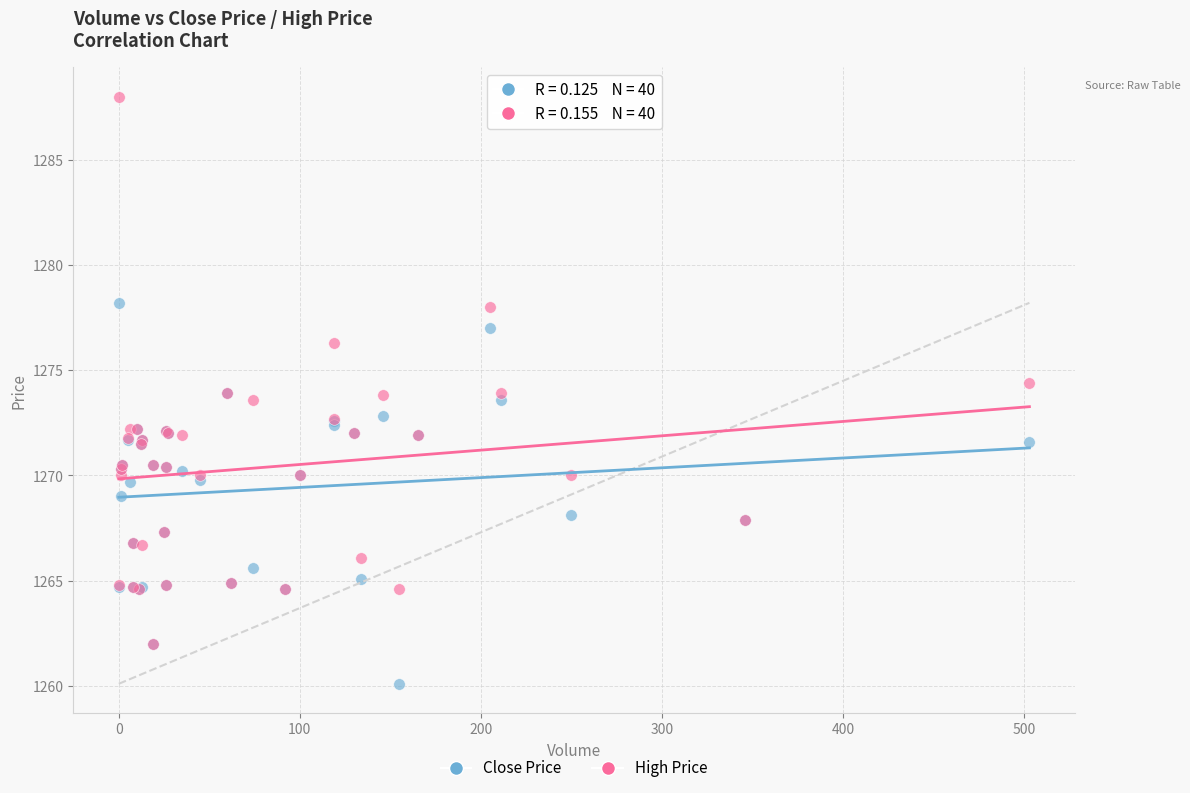

In the High Price series, what Y value is closest to 1275?

1274.4